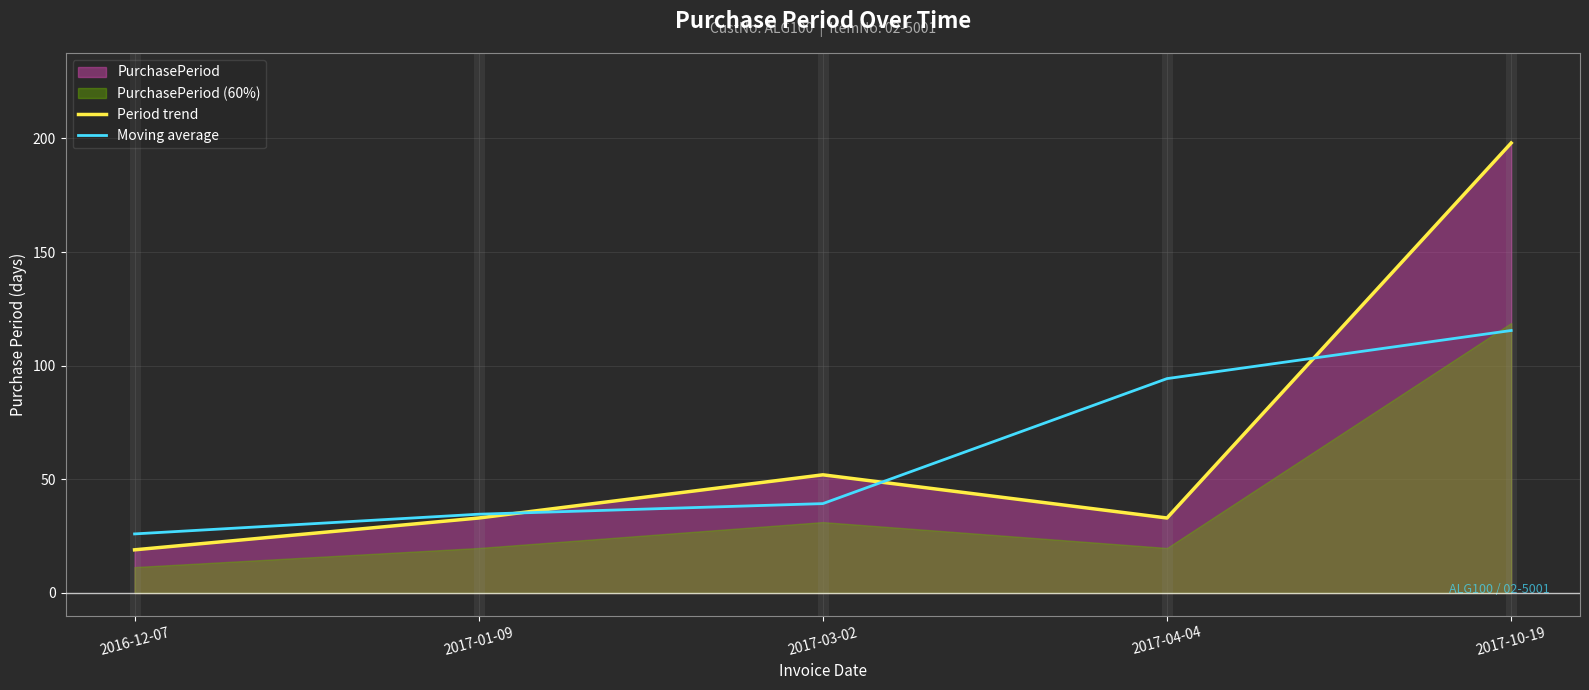

True or false: Moving average has more than 2 points higher than both neighbors.

False